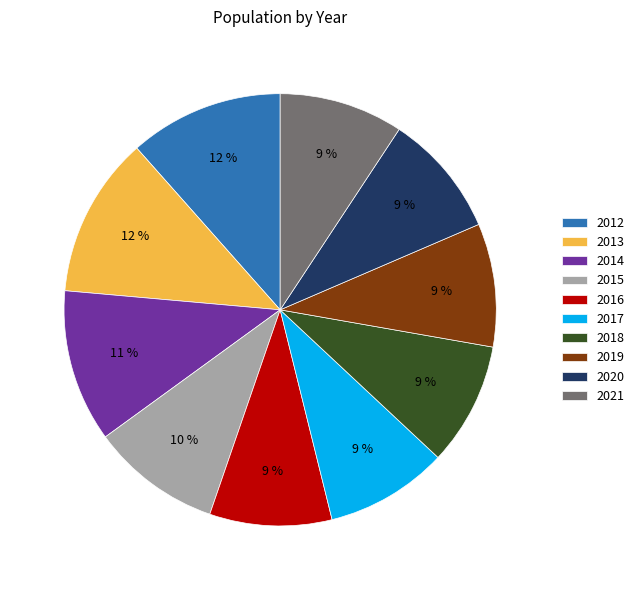

Is there a majority slice in this chart?

No